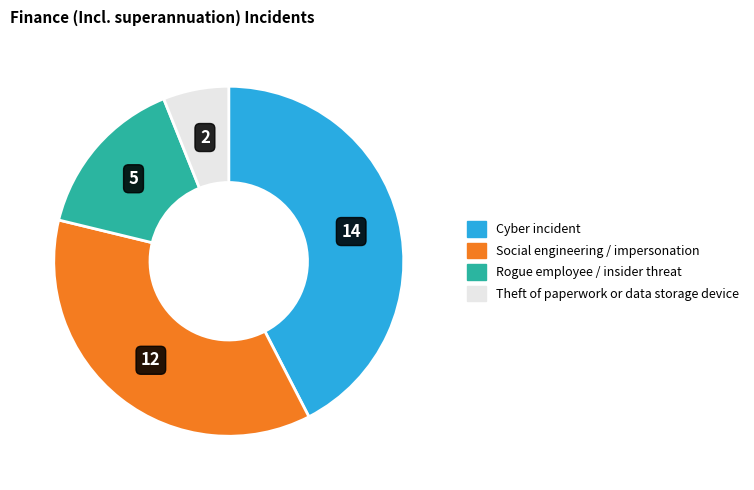

Do Rogue employee / insider threat and Social engineering / impersonation together represent more than half of the pie?

Yes